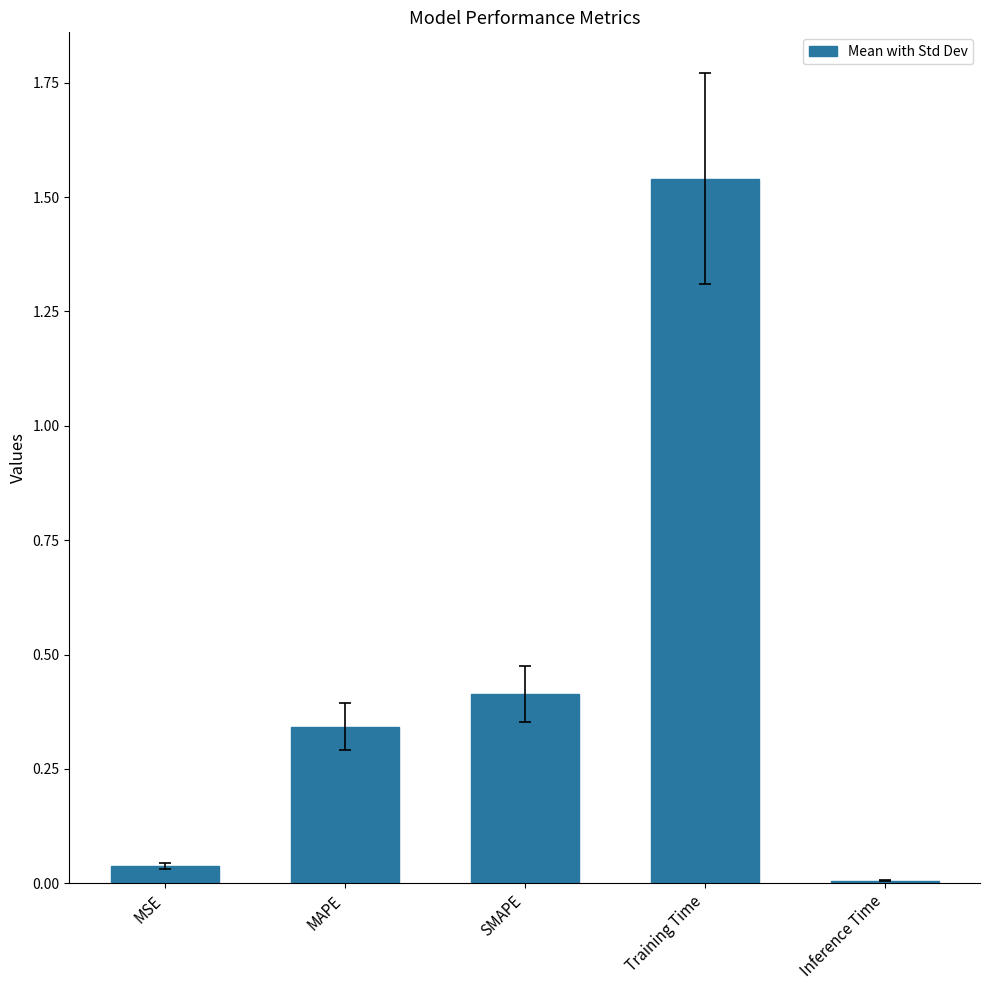

List the labels in order of value, smallest first.

Inference Time, MSE, MAPE, SMAPE, Training Time